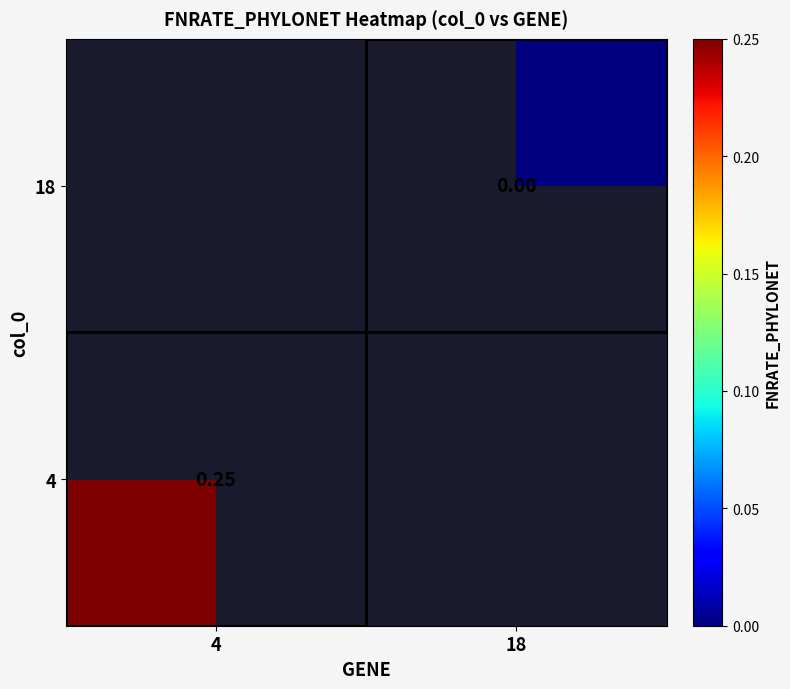

List the series in order of their peak value, lowest first.

4, 18